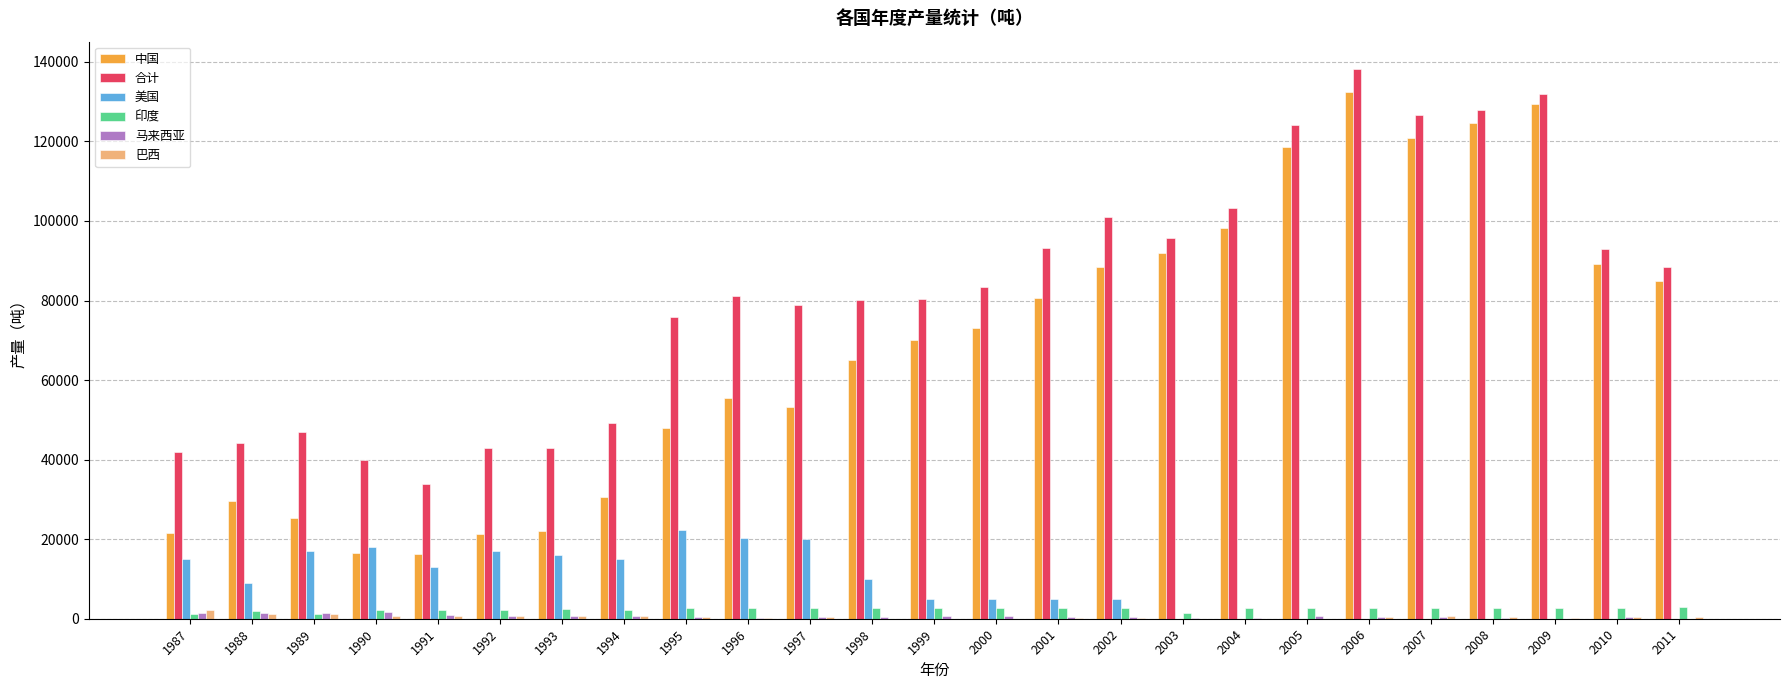

What are all the series names shown in the legend?

中国, 合计, 美国, 印度, 马来西亚, 巴西